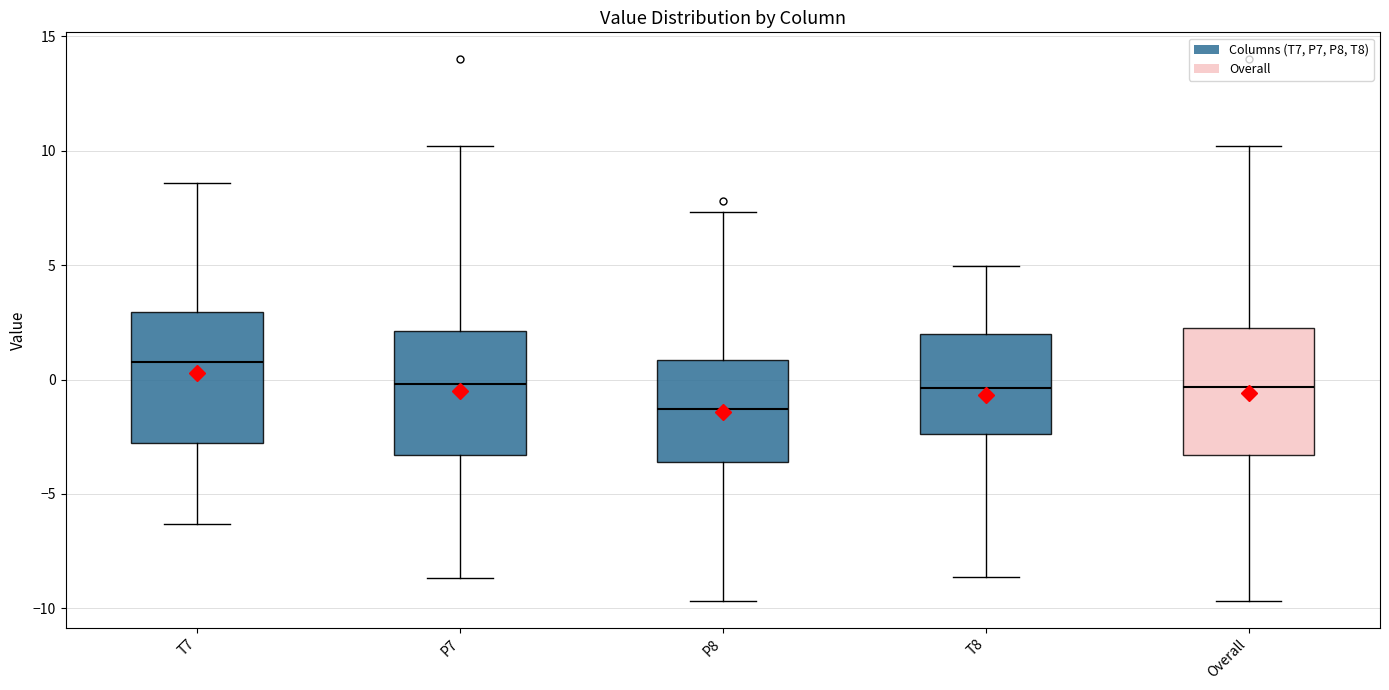

Which box has the lowest median line?

P8